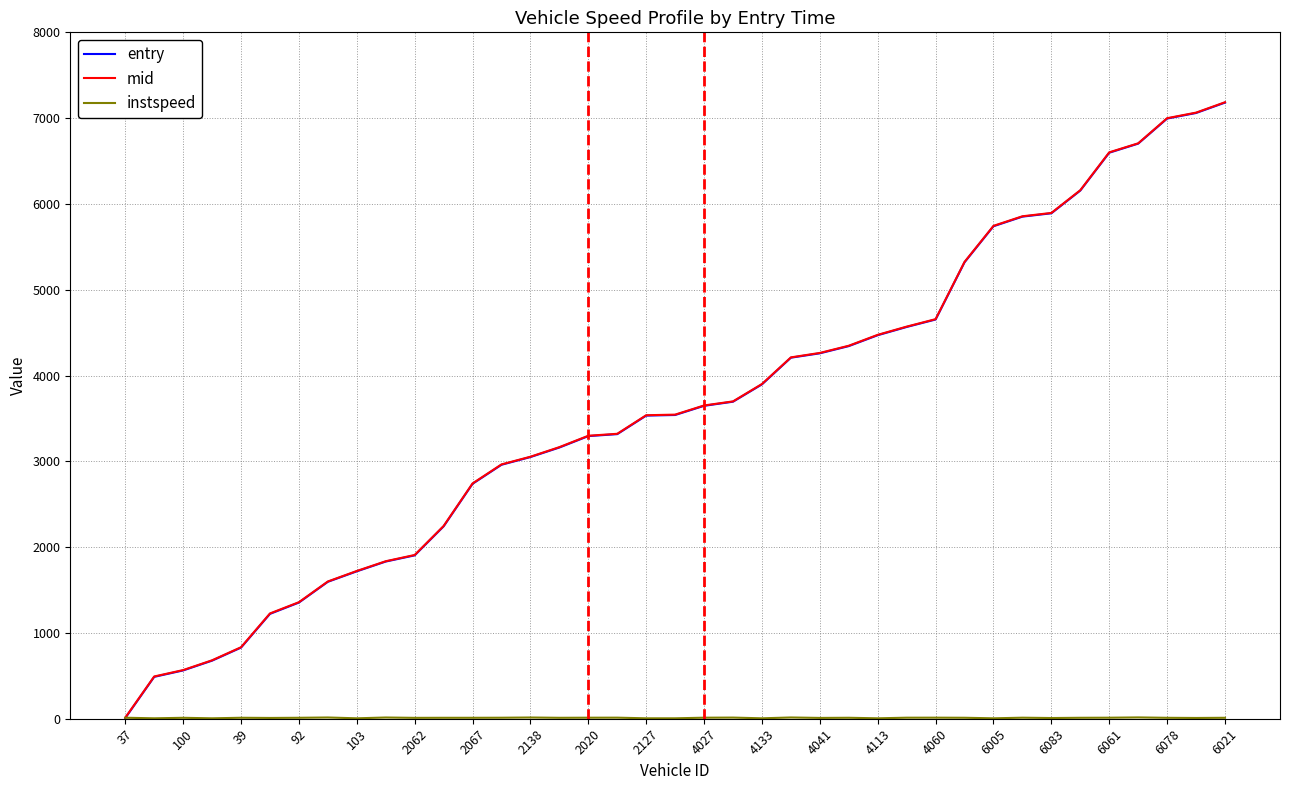

Which series has the widest spread of values?

mid